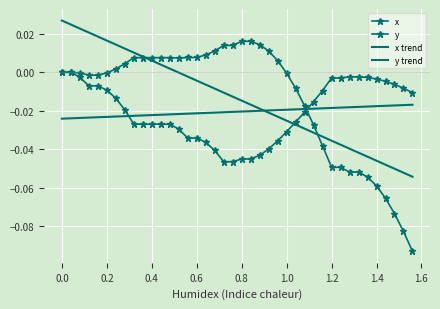

Which series has the largest total across all categories?

y